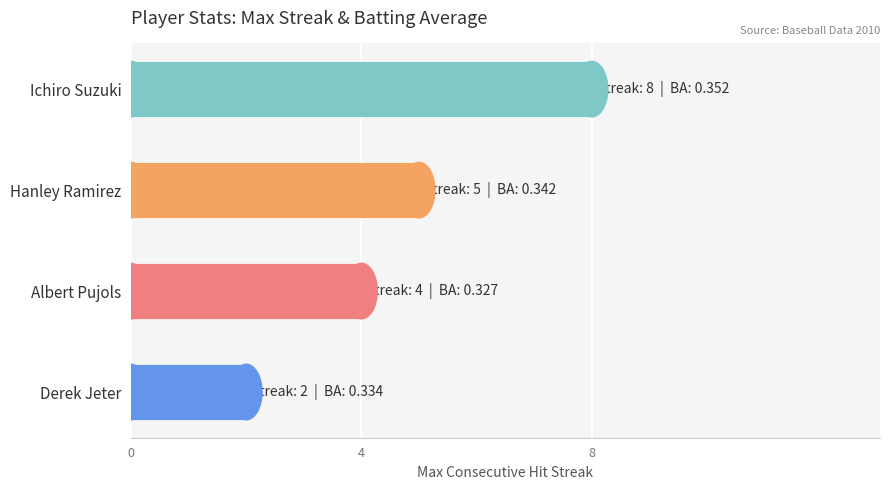

Count the values in the range 4 to 8.

3